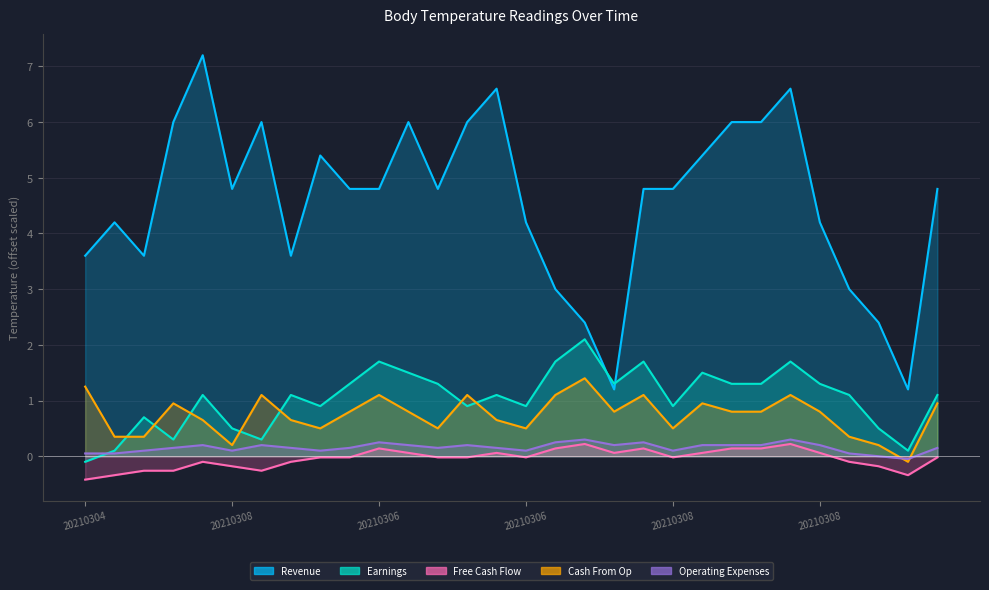

How many negative values does the Earnings series have?

1